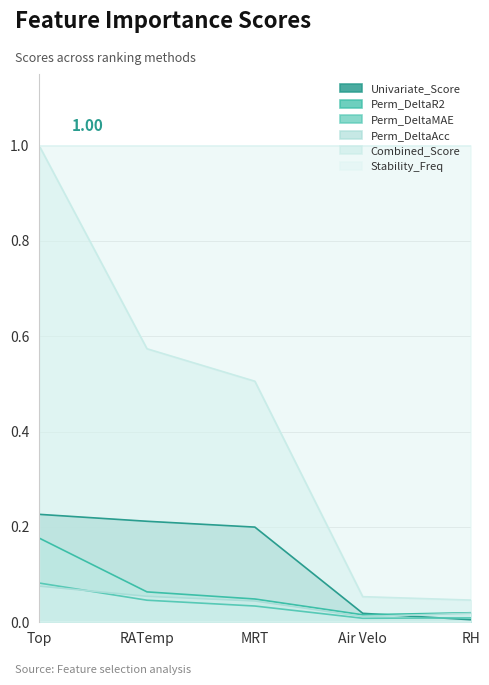

The value of Perm_DeltaAcc at Top is 0.1. True or false?

True